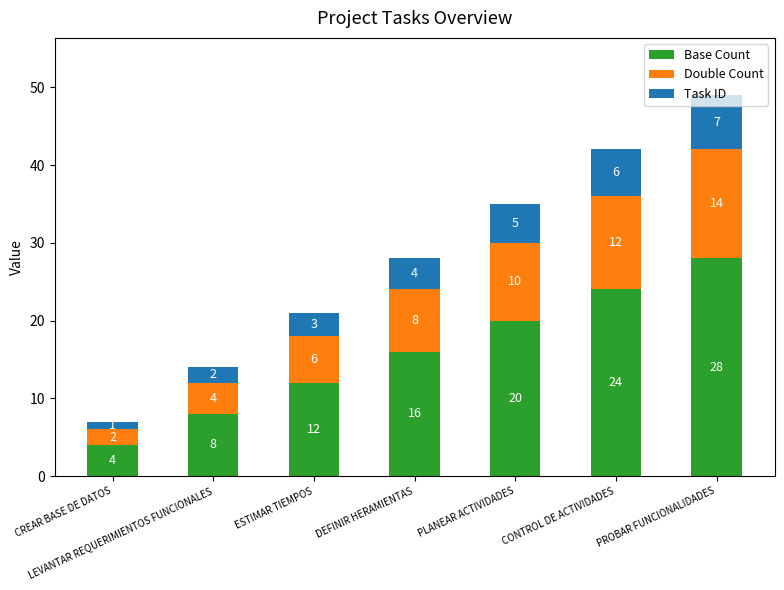

What is the difference between the second highest and minimum values in the Base Count series?

20